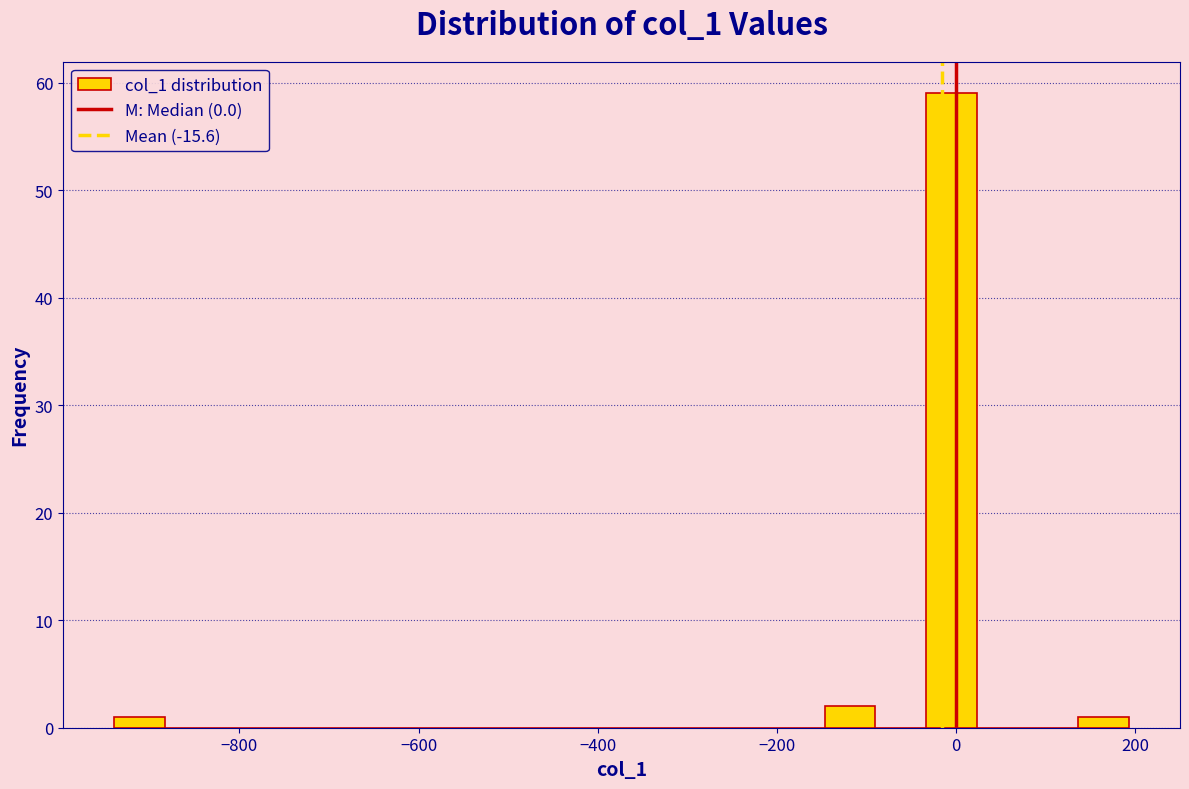

Read against the x-axis, roughly where is the centre of the tallest bar?

0